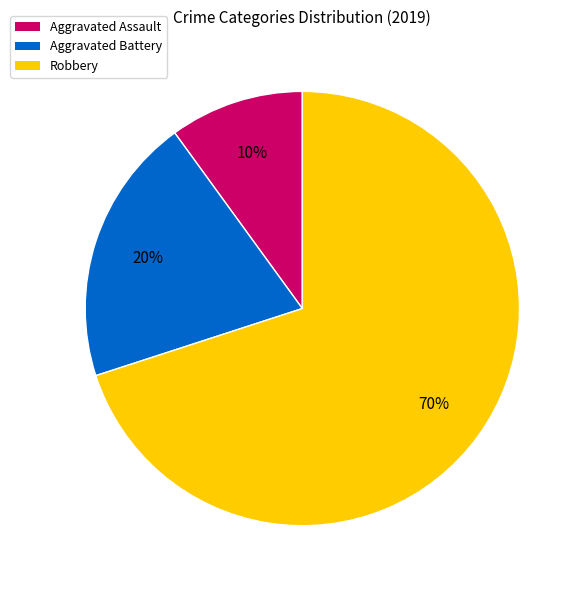

To the nearest percent, what is the difference between the largest and smallest slice percentages?

60%